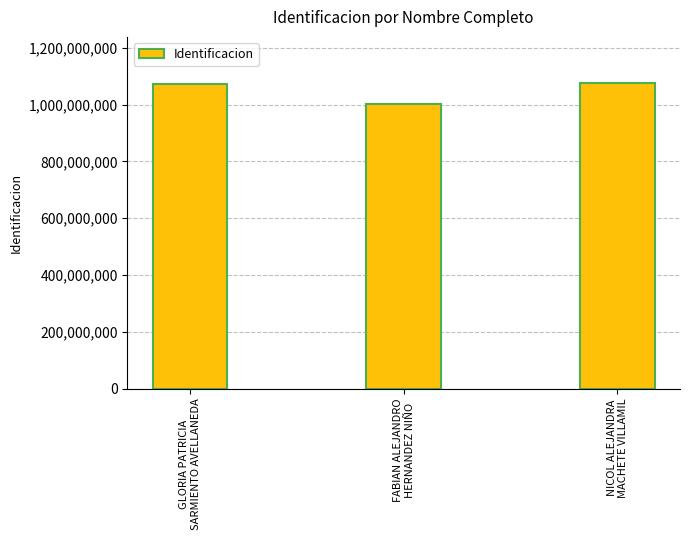

Does the chart contain stacked bars?

No